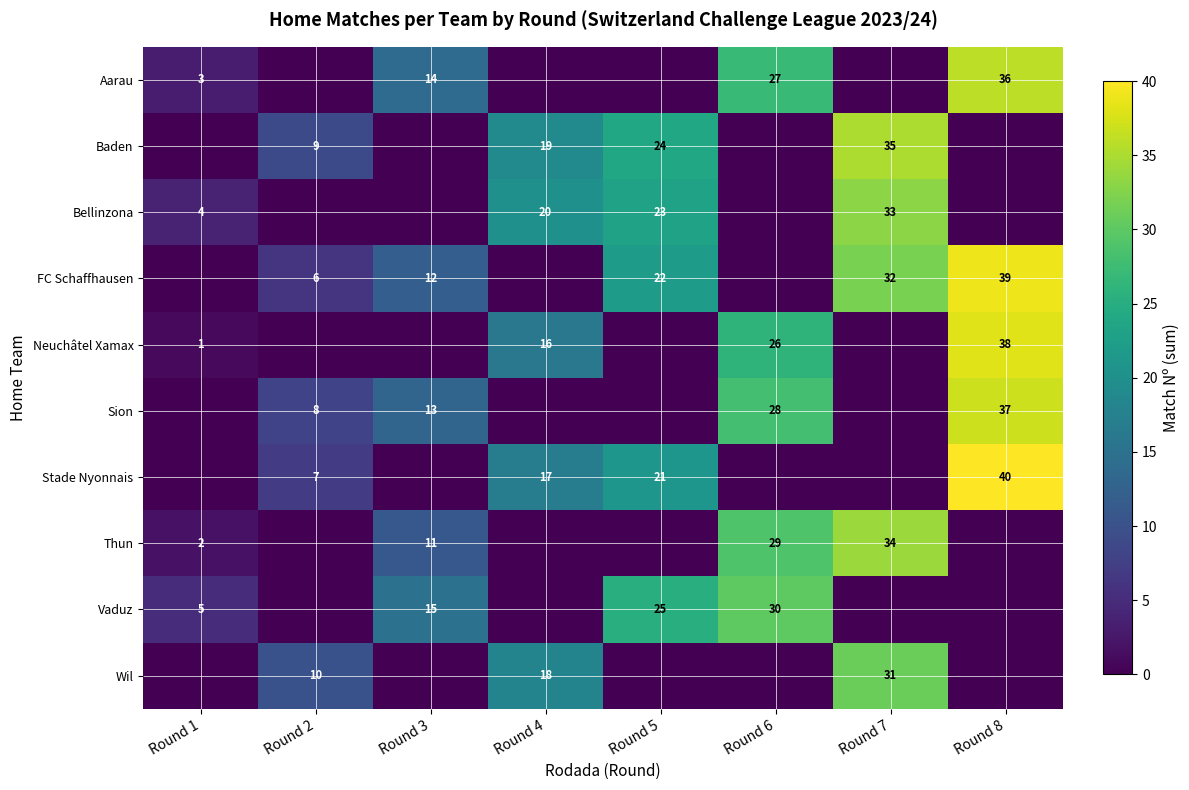

Is it true that Bellinzona equals 52 at Round 7?

False